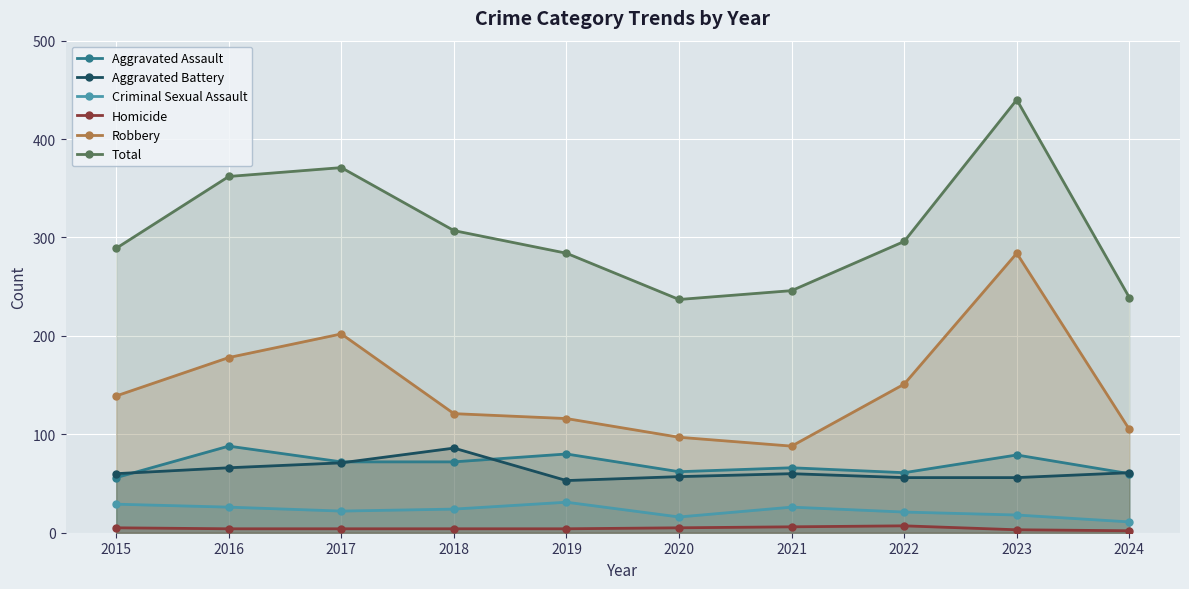

What is the difference between the maximum and minimum values in the Homicide series?

5